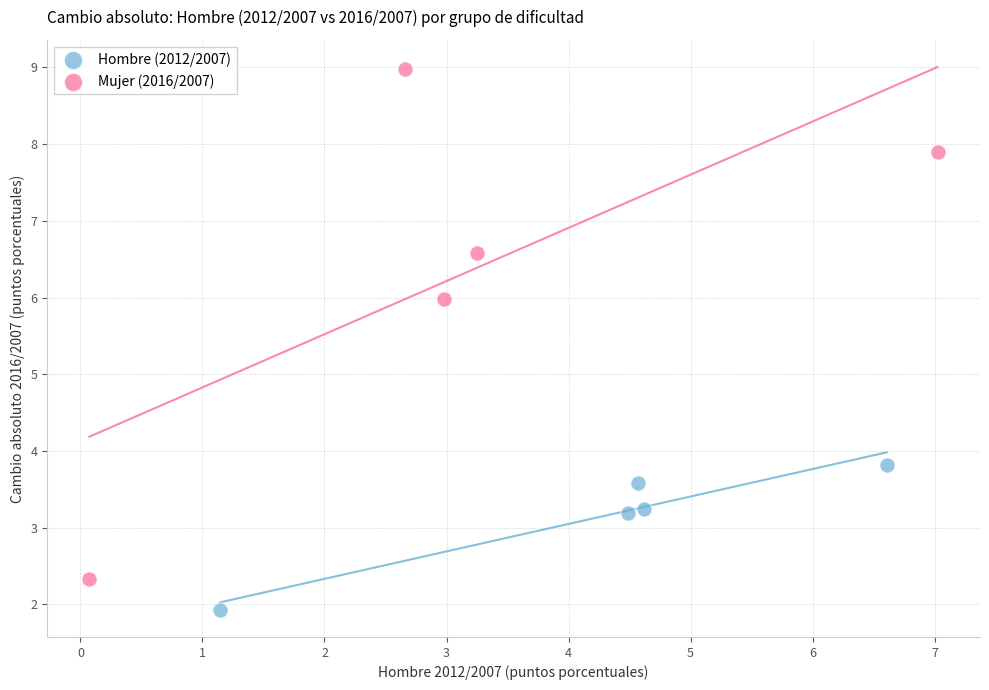

Which series reaches the minimum Y coordinate?

Hombre (2012/2007)